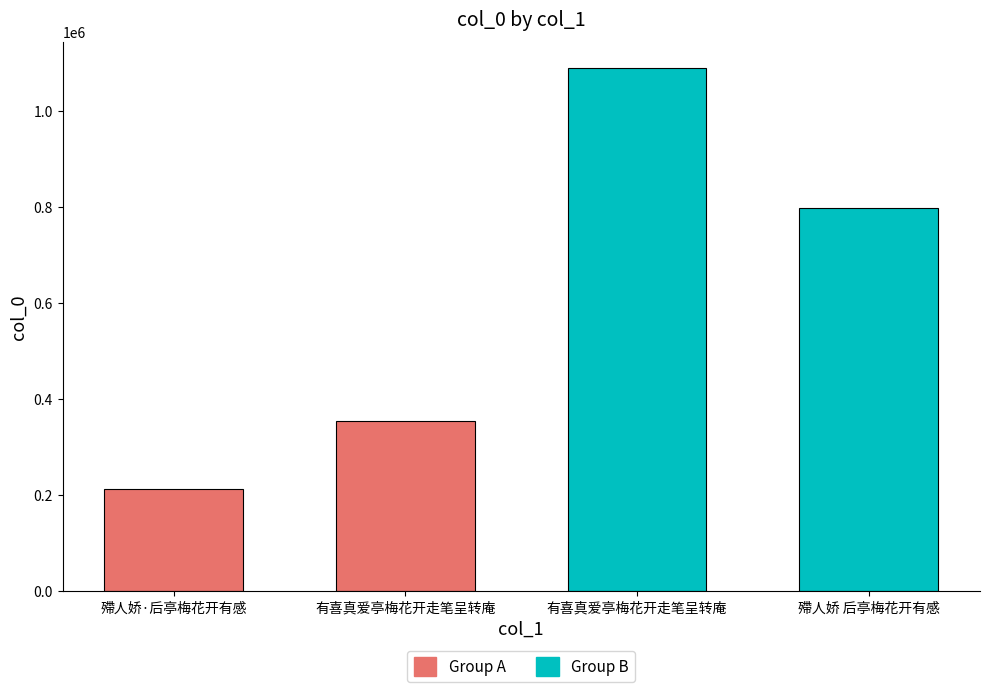

Count the number of categories in the chart.

4